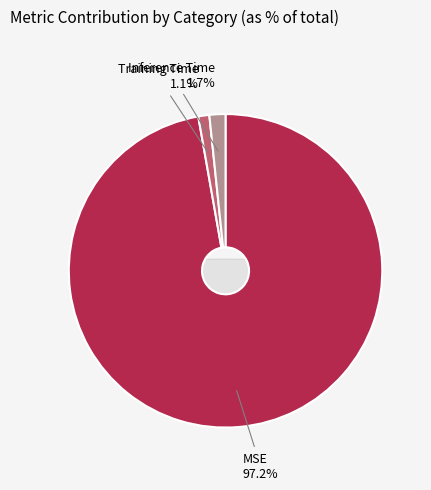

How many slices are in this pie chart?

3